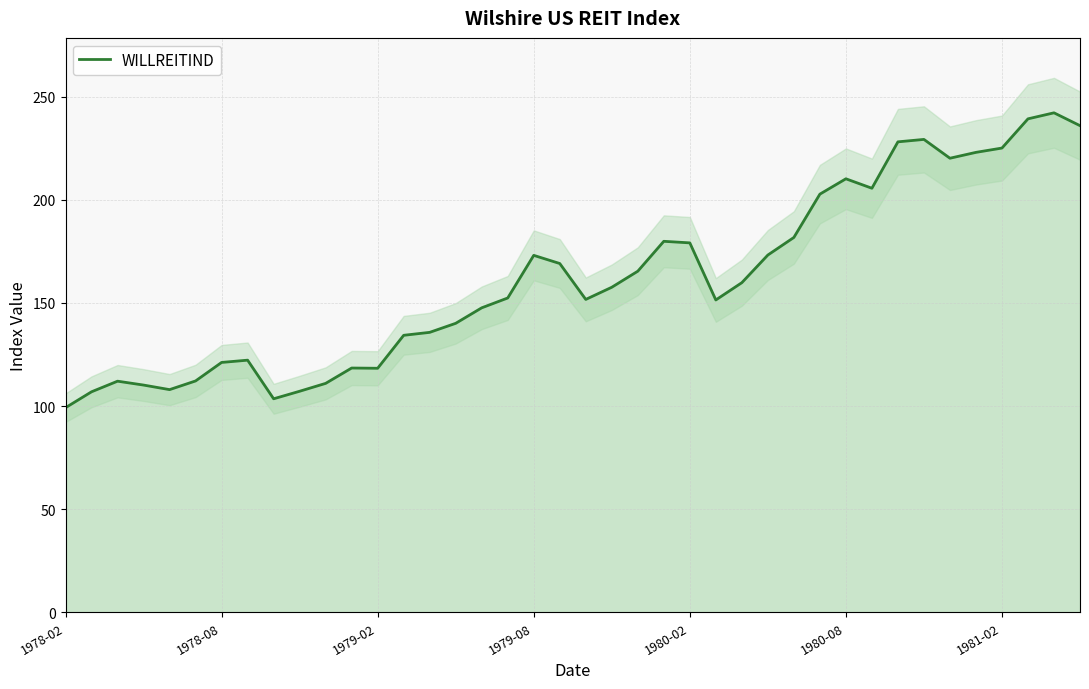

True or false: WILLREITIND has a value of 210.1 at 1980-08.

True